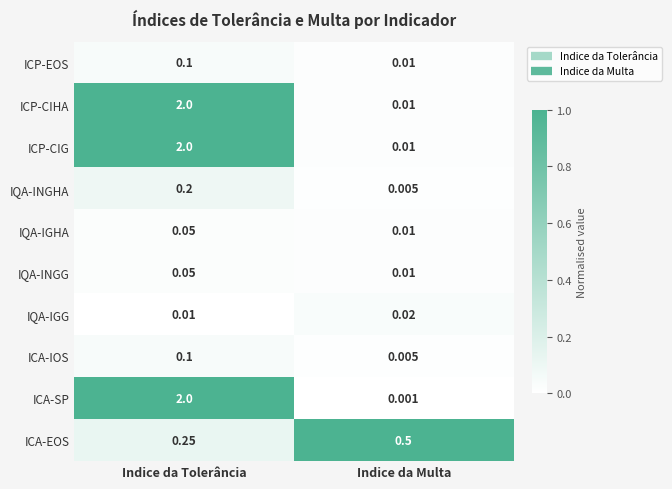

Where is IQA-IGG nearest to the value 0?

Indice da Tolerância